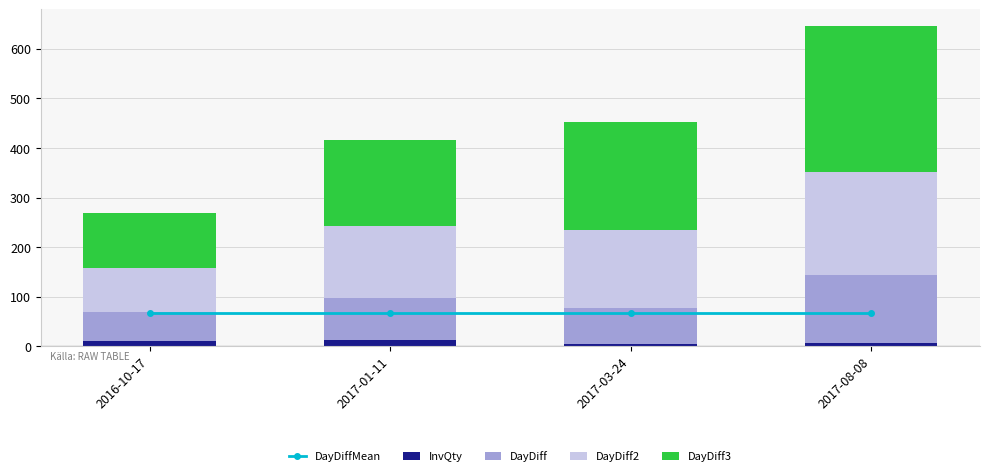

What is the difference between the DayDiff2 values at 2017-03-24 and 2017-01-11?

13.0